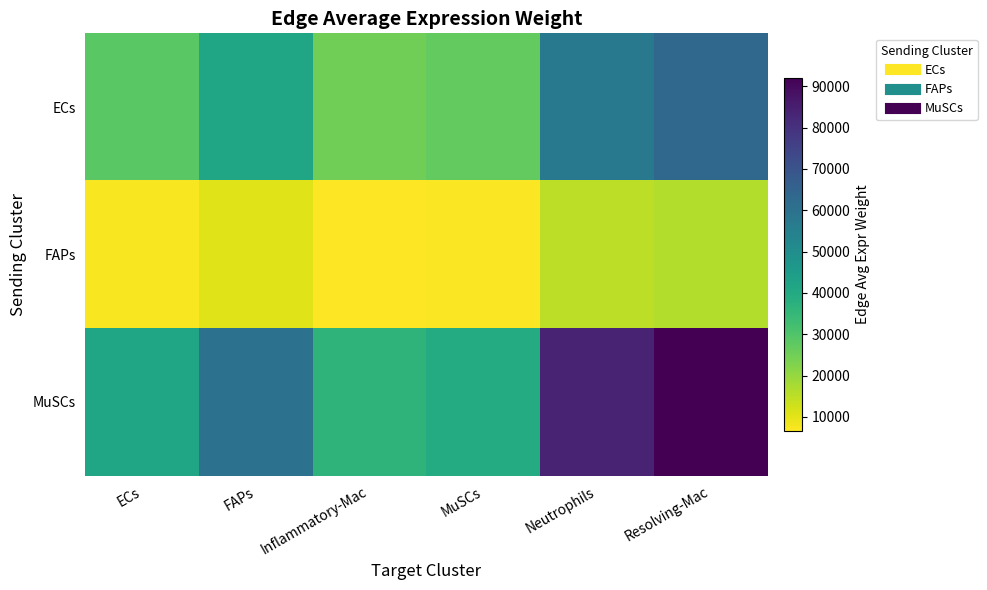

Which series changed the most between ECs and Resolving-Mac?

MuSCs